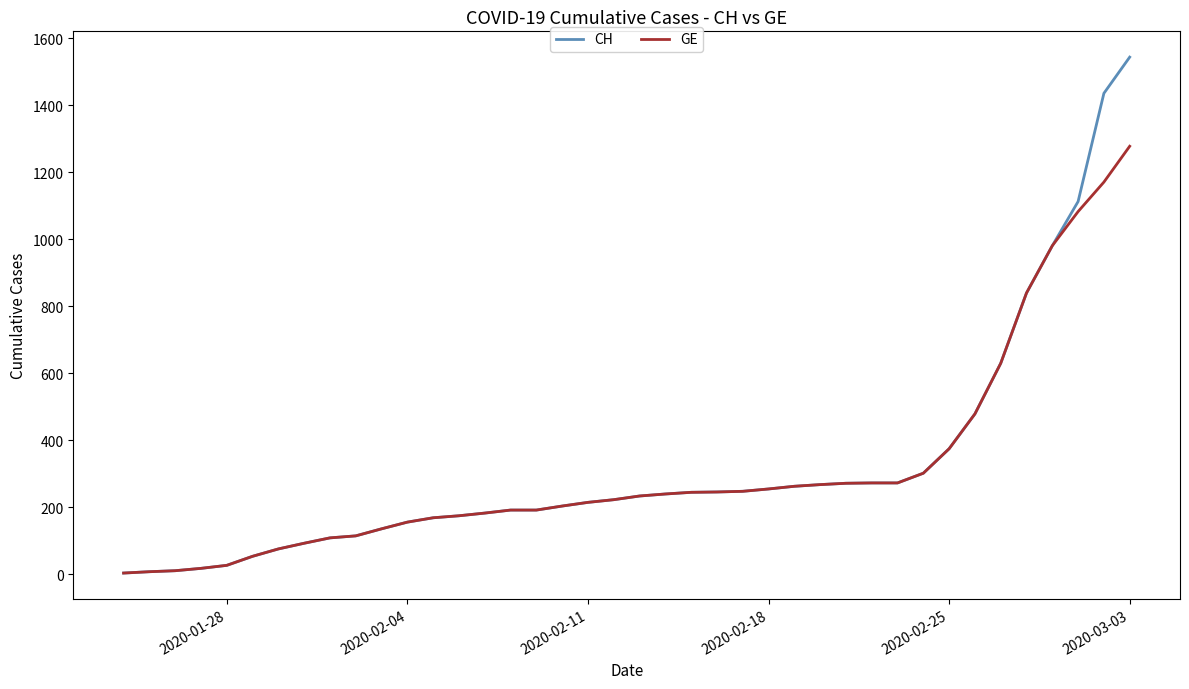

List the series in order of their peak value, highest first.

CH, GE